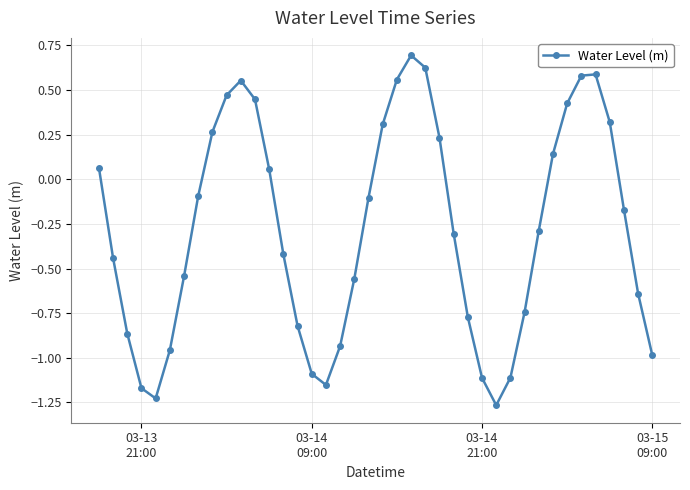

What is the greatest value displayed?

0.7